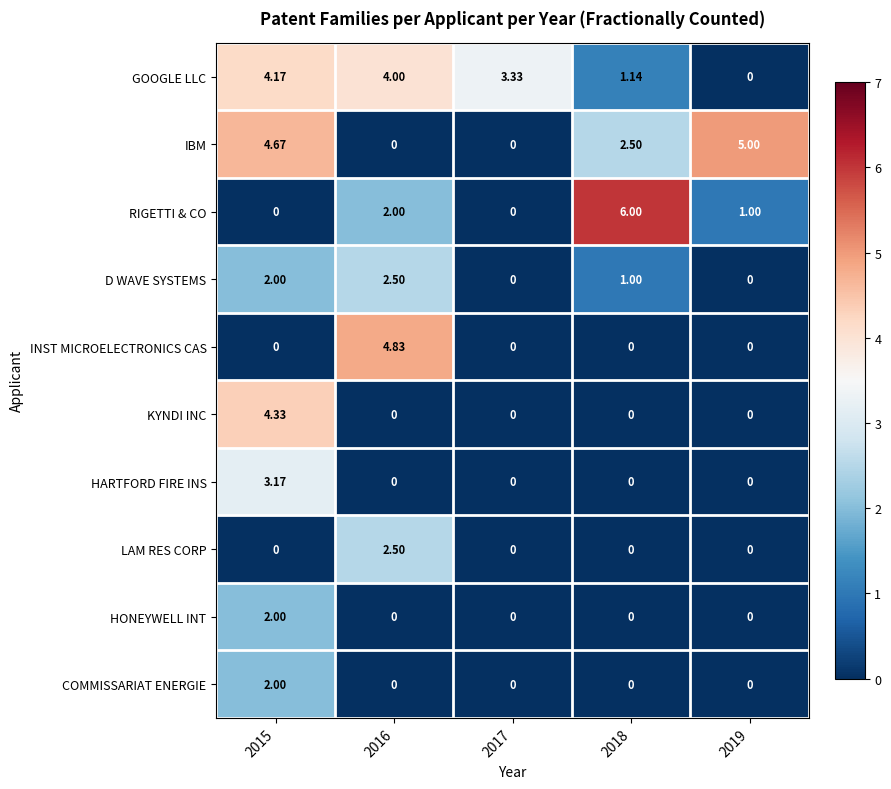

Between 2016 and 2018, which series saw the biggest shift?

INST MICROELECTRONICS CAS